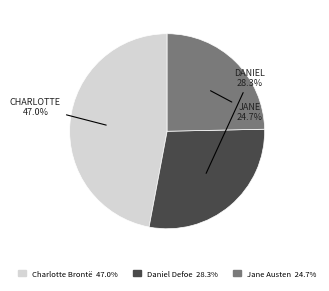

What is the total percentage of Jane Austen and Daniel Defoe?

53.0%